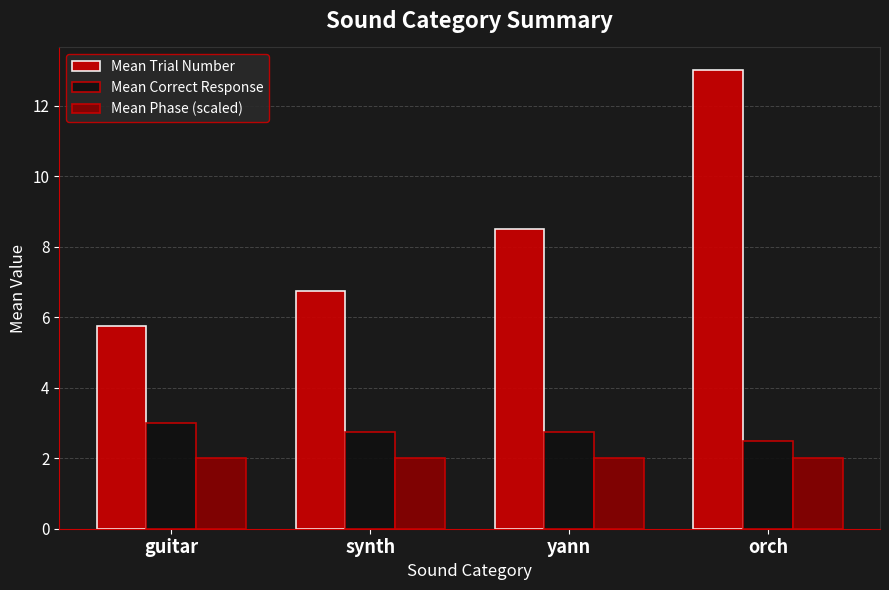

What value does the Mean Correct Response series have at synth?

2.8